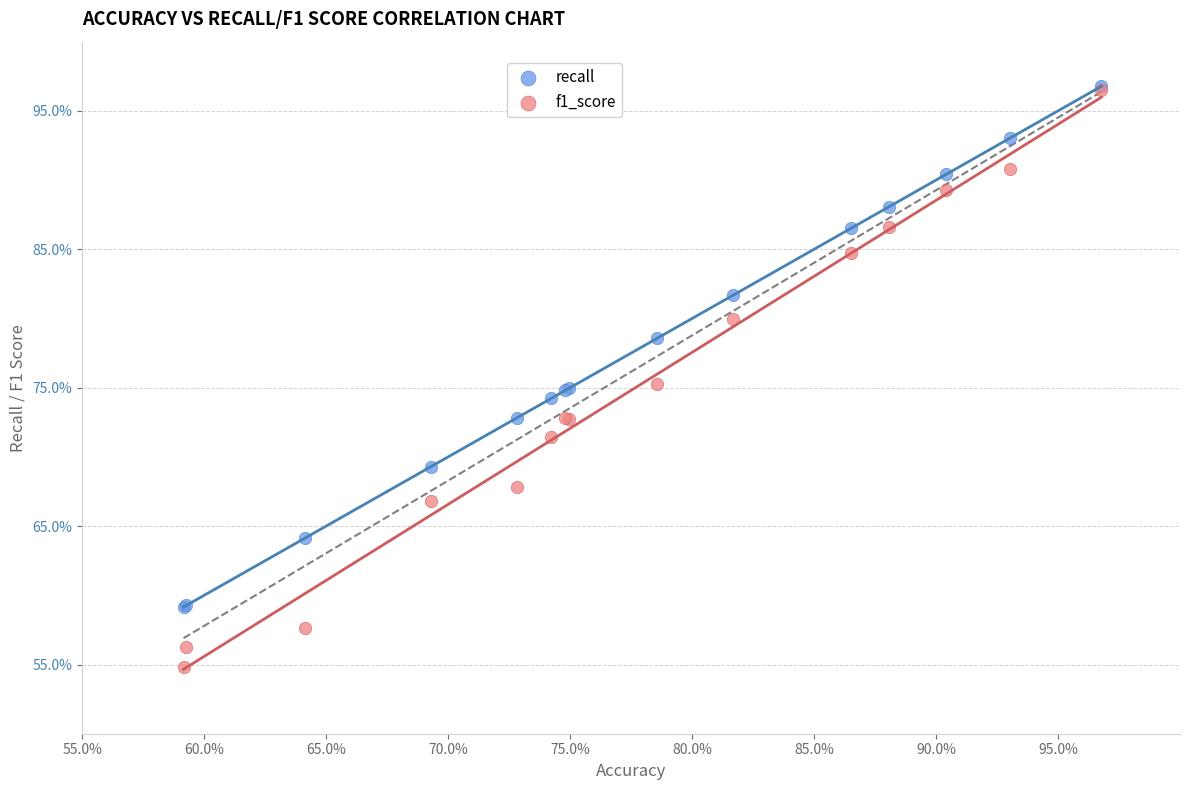

Which series has the widest spread of Y values?

f1_score